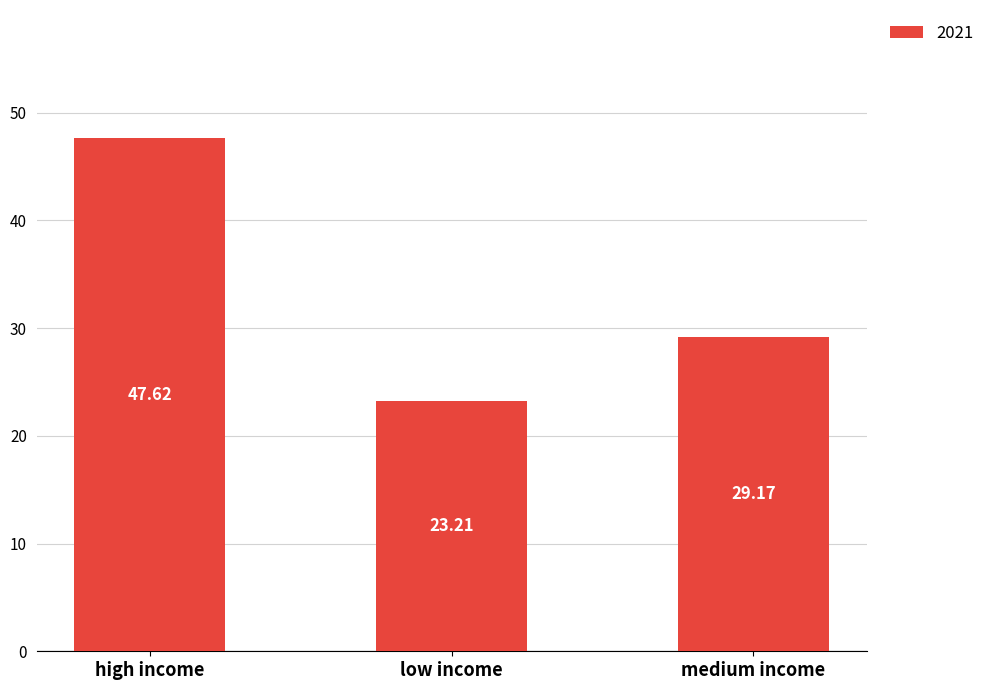

List the labels in order of value, largest first.

high income, medium income, low income